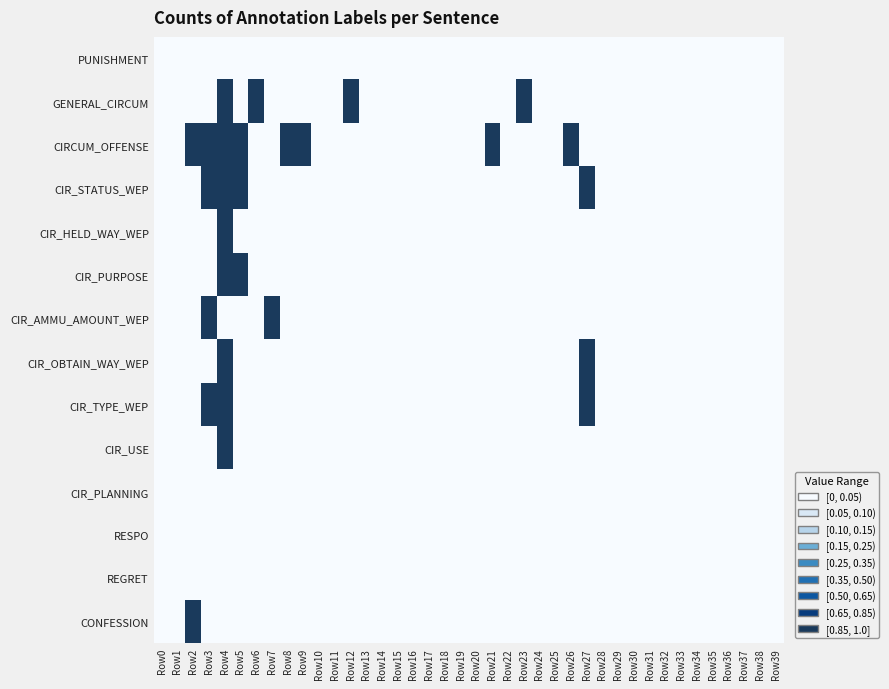

Reading left to right, transcribe all the data shown in this chart.

PUNISHMENT: Row0=0	Row1=0	Row2=0	Row3=0	Row4=0	Row5=0	Row6=0	Row7=0	Row8=0	Row9=0	Row10=0	Row11=0	Row12=0	Row13=0	Row14=0	Row15=0	Row16=0	Row17=0	Row18=0	Row19=0	Row20=0	Row21=0	Row22=0	Row23=0	Row24=0	Row25=0	Row26=0	Row27=0	Row28=0	Row29=0	Row30=0	Row31=0	Row32=0	Row33=0	Row34=0	Row35=0	Row36=0	Row37=0	Row38=0	Row39=0
GENERAL_CIRCUM: Row0=0	Row1=0	Row2=0	Row3=0	Row4=1	Row5=0	Row6=1	Row7=0	Row8=0	Row9=0	Row10=0	Row11=0	Row12=1	Row13=0	Row14=0	Row15=0	Row16=0	Row17=0	Row18=0	Row19=0	Row20=0	Row21=0	Row22=0	Row23=1	Row24=0	Row25=0	Row26=0	Row27=0	Row28=0	Row29=0	Row30=0	Row31=0	Row32=0	Row33=0	Row34=0	Row35=0	Row36=0	Row37=0	Row38=0	Row39=0
CIRCUM_OFFENSE: Row0=0	Row1=0	Row2=1	Row3=1	Row4=1	Row5=1	Row6=0	Row7=0	Row8=1	Row9=1	Row10=0	Row11=0	Row12=0	Row13=0	Row14=0	Row15=0	Row16=0	Row17=0	Row18=0	Row19=0	Row20=0	Row21=1	Row22=0	Row23=0	Row24=0	Row25=0	Row26=1	Row27=0	Row28=0	Row29=0	Row30=0	Row31=0	Row32=0	Row33=0	Row34=0	Row35=0	Row36=0	Row37=0	Row38=0	Row39=0
CIR_STATUS_WEP: Row0=0	Row1=0	Row2=0	Row3=1	Row4=1	Row5=1	Row6=0	Row7=0	Row8=0	Row9=0	Row10=0	Row11=0	Row12=0	Row13=0	Row14=0	Row15=0	Row16=0	Row17=0	Row18=0	Row19=0	Row20=0	Row21=0	Row22=0	Row23=0	Row24=0	Row25=0	Row26=0	Row27=1	Row28=0	Row29=0	Row30=0	Row31=0	Row32=0	Row33=0	Row34=0	Row35=0	Row36=0	Row37=0	Row38=0	Row39=0
CIR_HELD_WAY_WEP: Row0=0	Row1=0	Row2=0	Row3=0	Row4=1	Row5=0	Row6=0	Row7=0	Row8=0	Row9=0	Row10=0	Row11=0	Row12=0	Row13=0	Row14=0	Row15=0	Row16=0	Row17=0	Row18=0	Row19=0	Row20=0	Row21=0	Row22=0	Row23=0	Row24=0	Row25=0	Row26=0	Row27=0	Row28=0	Row29=0	Row30=0	Row31=0	Row32=0	Row33=0	Row34=0	Row35=0	Row36=0	Row37=0	Row38=0	Row39=0
CIR_PURPOSE: Row0=0	Row1=0	Row2=0	Row3=0	Row4=1	Row5=1	Row6=0	Row7=0	Row8=0	Row9=0	Row10=0	Row11=0	Row12=0	Row13=0	Row14=0	Row15=0	Row16=0	Row17=0	Row18=0	Row19=0	Row20=0	Row21=0	Row22=0	Row23=0	Row24=0	Row25=0	Row26=0	Row27=0	Row28=0	Row29=0	Row30=0	Row31=0	Row32=0	Row33=0	Row34=0	Row35=0	Row36=0	Row37=0	Row38=0	Row39=0
CIR_AMMU_AMOUNT_WEP: Row0=0	Row1=0	Row2=0	Row3=1	Row4=0	Row5=0	Row6=0	Row7=1	Row8=0	Row9=0	Row10=0	Row11=0	Row12=0	Row13=0	Row14=0	Row15=0	Row16=0	Row17=0	Row18=0	Row19=0	Row20=0	Row21=0	Row22=0	Row23=0	Row24=0	Row25=0	Row26=0	Row27=0	Row28=0	Row29=0	Row30=0	Row31=0	Row32=0	Row33=0	Row34=0	Row35=0	Row36=0	Row37=0	Row38=0	Row39=0
CIR_OBTAIN_WAY_WEP: Row0=0	Row1=0	Row2=0	Row3=0	Row4=1	Row5=0	Row6=0	Row7=0	Row8=0	Row9=0	Row10=0	Row11=0	Row12=0	Row13=0	Row14=0	Row15=0	Row16=0	Row17=0	Row18=0	Row19=0	Row20=0	Row21=0	Row22=0	Row23=0	Row24=0	Row25=0	Row26=0	Row27=1	Row28=0	Row29=0	Row30=0	Row31=0	Row32=0	Row33=0	Row34=0	Row35=0	Row36=0	Row37=0	Row38=0	Row39=0
CIR_TYPE_WEP: Row0=0	Row1=0	Row2=0	Row3=1	Row4=1	Row5=0	Row6=0	Row7=0	Row8=0	Row9=0	Row10=0	Row11=0	Row12=0	Row13=0	Row14=0	Row15=0	Row16=0	Row17=0	Row18=0	Row19=0	Row20=0	Row21=0	Row22=0	Row23=0	Row24=0	Row25=0	Row26=0	Row27=1	Row28=0	Row29=0	Row30=0	Row31=0	Row32=0	Row33=0	Row34=0	Row35=0	Row36=0	Row37=0	Row38=0	Row39=0
CIR_USE: Row0=0	Row1=0	Row2=0	Row3=0	Row4=1	Row5=0	Row6=0	Row7=0	Row8=0	Row9=0	Row10=0	Row11=0	Row12=0	Row13=0	Row14=0	Row15=0	Row16=0	Row17=0	Row18=0	Row19=0	Row20=0	Row21=0	Row22=0	Row23=0	Row24=0	Row25=0	Row26=0	Row27=0	Row28=0	Row29=0	Row30=0	Row31=0	Row32=0	Row33=0	Row34=0	Row35=0	Row36=0	Row37=0	Row38=0	Row39=0
CIR_PLANNING: Row0=0	Row1=0	Row2=0	Row3=0	Row4=0	Row5=0	Row6=0	Row7=0	Row8=0	Row9=0	Row10=0	Row11=0	Row12=0	Row13=0	Row14=0	Row15=0	Row16=0	Row17=0	Row18=0	Row19=0	Row20=0	Row21=0	Row22=0	Row23=0	Row24=0	Row25=0	Row26=0	Row27=0	Row28=0	Row29=0	Row30=0	Row31=0	Row32=0	Row33=0	Row34=0	Row35=0	Row36=0	Row37=0	Row38=0	Row39=0
RESPO: Row0=0	Row1=0	Row2=0	Row3=0	Row4=0	Row5=0	Row6=0	Row7=0	Row8=0	Row9=0	Row10=0	Row11=0	Row12=0	Row13=0	Row14=0	Row15=0	Row16=0	Row17=0	Row18=0	Row19=0	Row20=0	Row21=0	Row22=0	Row23=0	Row24=0	Row25=0	Row26=0	Row27=0	Row28=0	Row29=0	Row30=0	Row31=0	Row32=0	Row33=0	Row34=0	Row35=0	Row36=0	Row37=0	Row38=0	Row39=0
REGRET: Row0=0	Row1=0	Row2=0	Row3=0	Row4=0	Row5=0	Row6=0	Row7=0	Row8=0	Row9=0	Row10=0	Row11=0	Row12=0	Row13=0	Row14=0	Row15=0	Row16=0	Row17=0	Row18=0	Row19=0	Row20=0	Row21=0	Row22=0	Row23=0	Row24=0	Row25=0	Row26=0	Row27=0	Row28=0	Row29=0	Row30=0	Row31=0	Row32=0	Row33=0	Row34=0	Row35=0	Row36=0	Row37=0	Row38=0	Row39=0
CONFESSION: Row0=0	Row1=0	Row2=1	Row3=0	Row4=0	Row5=0	Row6=0	Row7=0	Row8=0	Row9=0	Row10=0	Row11=0	Row12=0	Row13=0	Row14=0	Row15=0	Row16=0	Row17=0	Row18=0	Row19=0	Row20=0	Row21=0	Row22=0	Row23=0	Row24=0	Row25=0	Row26=0	Row27=0	Row28=0	Row29=0	Row30=0	Row31=0	Row32=0	Row33=0	Row34=0	Row35=0	Row36=0	Row37=0	Row38=0	Row39=0